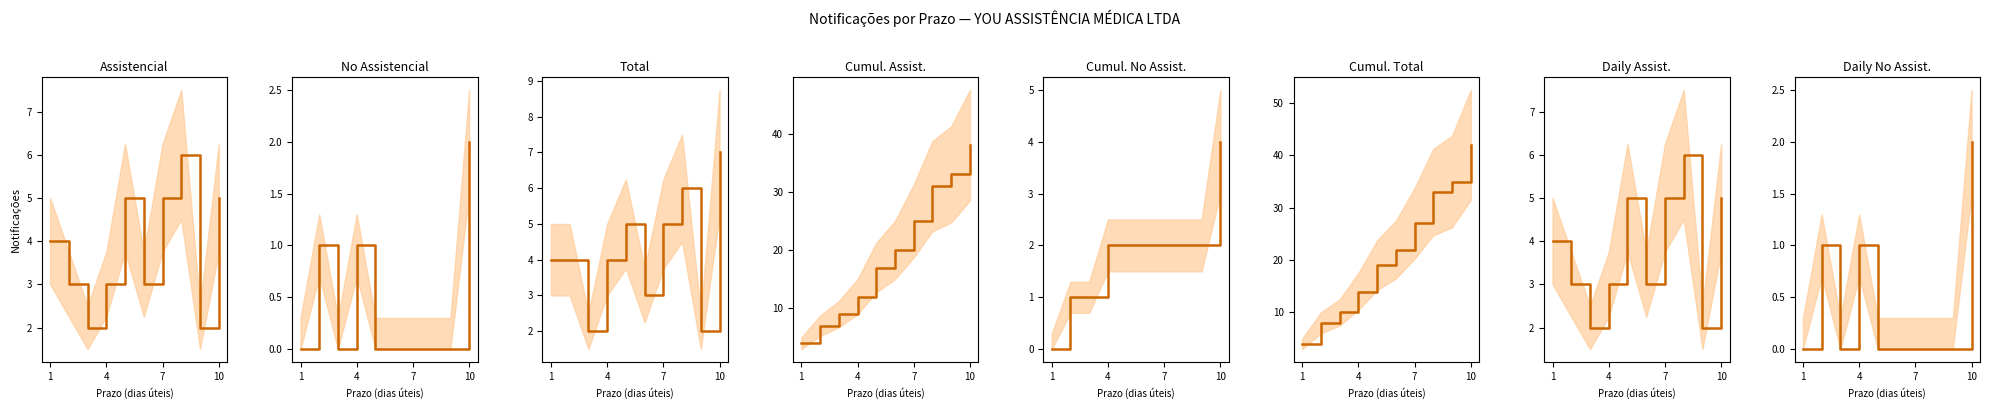

List the series in order of their overall mean, highest first.

Assistencial, No Assistencial